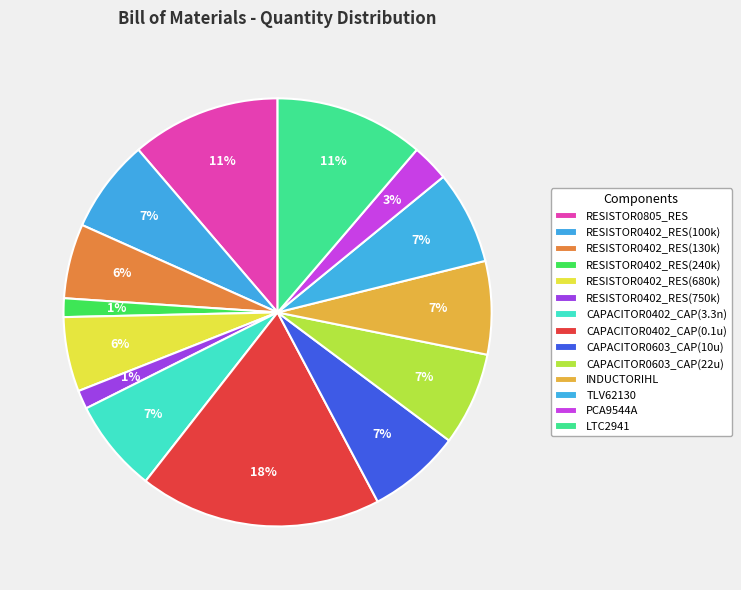

How many segments does this pie chart have?

14